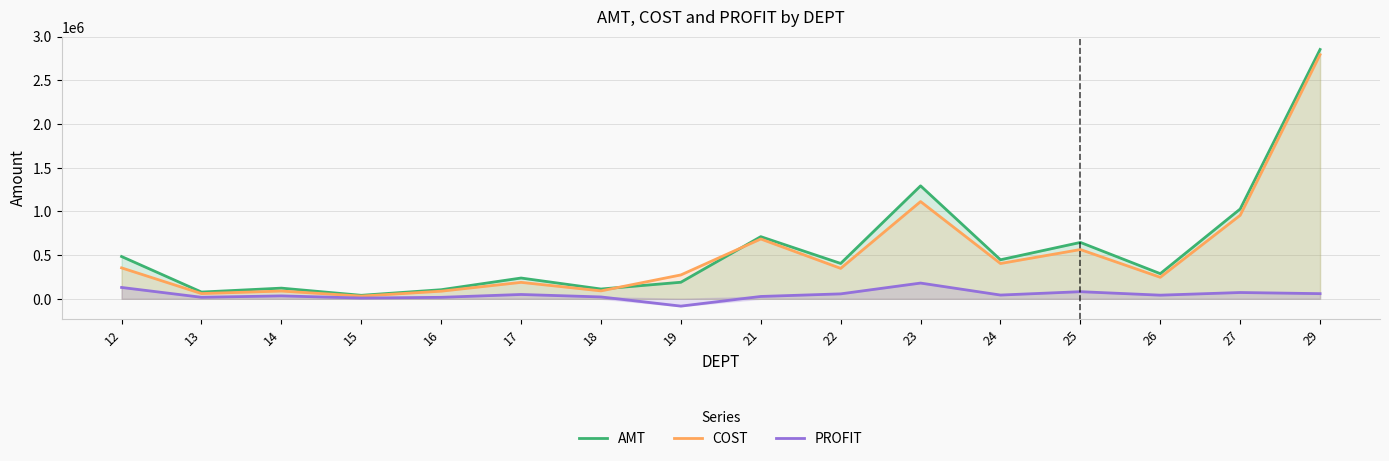

What is the difference between the maximum and minimum values in the PROFIT series?

263855.8